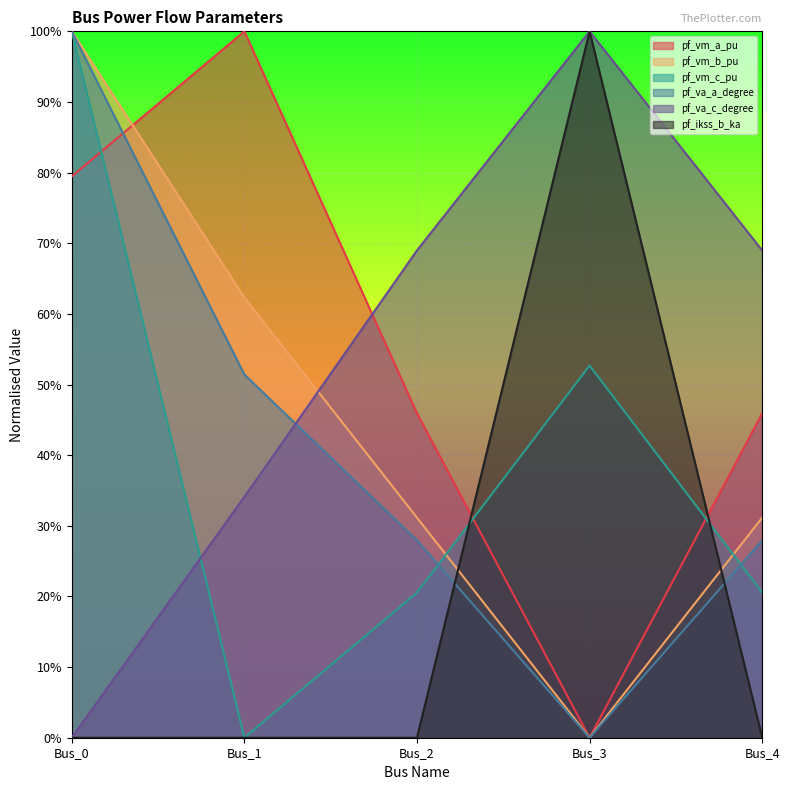

Reading left to right, extract all data points from this chart.

pf_vm_a_pu: Bus_0=0.8	Bus_1=1.0	Bus_2=0.5	Bus_3=0.0	Bus_4=0.5
pf_vm_b_pu: Bus_0=1.0	Bus_1=0.6	Bus_2=0.3	Bus_3=0.0	Bus_4=0.3
pf_vm_c_pu: Bus_0=1.0	Bus_1=0.0	Bus_2=0.2	Bus_3=0.5	Bus_4=0.2
pf_va_a_degree: Bus_0=1.0	Bus_1=0.5	Bus_2=0.3	Bus_3=0.0	Bus_4=0.3
pf_va_c_degree: Bus_0=0.0	Bus_1=0.3	Bus_2=0.7	Bus_3=1.0	Bus_4=0.7
pf_ikss_b_ka: Bus_0=0.0	Bus_1=0.0	Bus_2=0.0	Bus_3=1.0	Bus_4=0.0